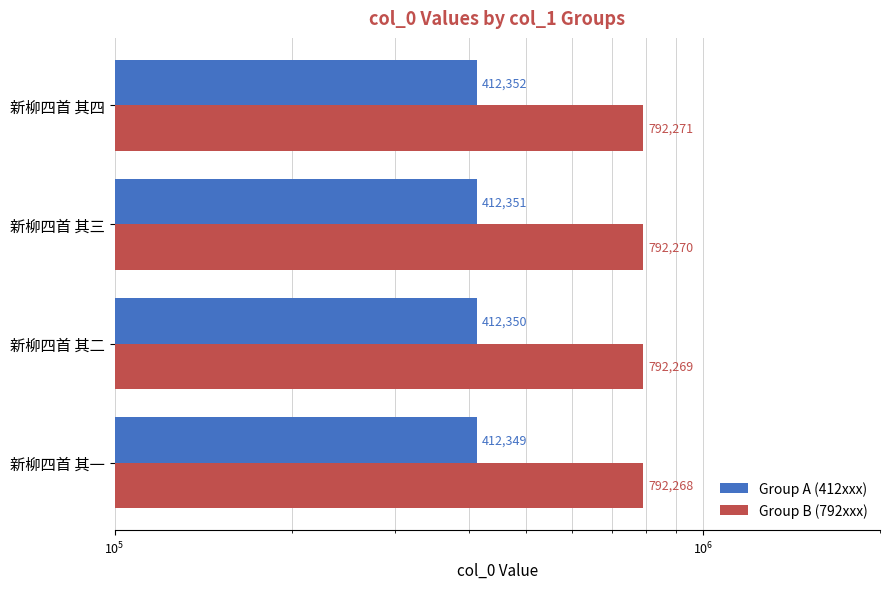

The Group A (412xxx) series shows 412350 at 新柳四首 其二. True or false?

True